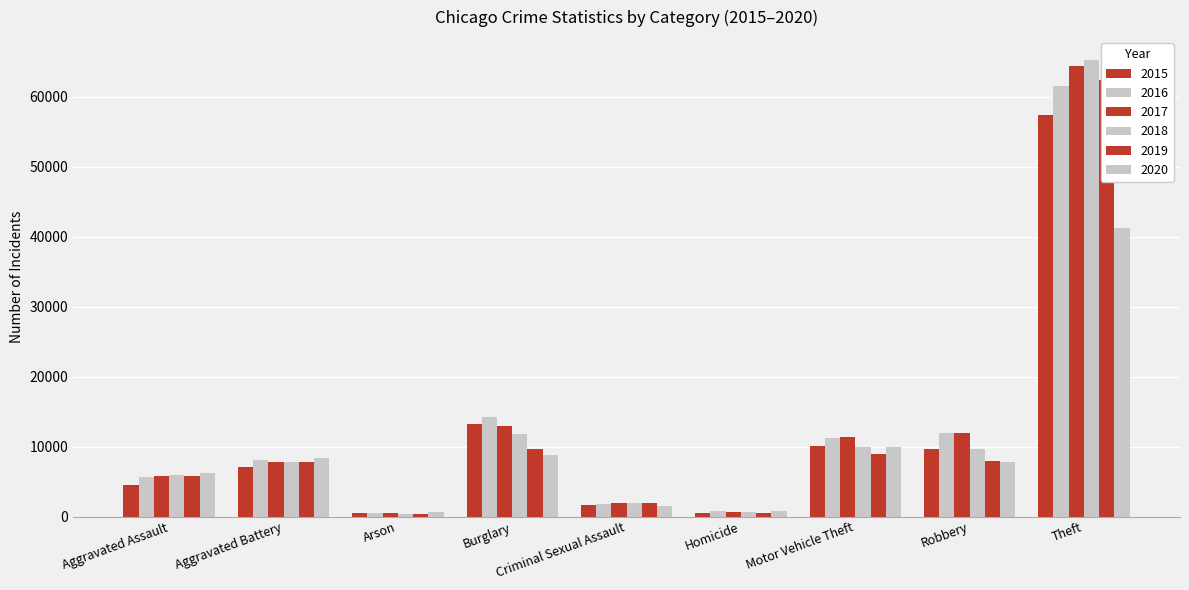

Reading left to right, transcribe all the data shown in this chart.

2015: Aggravated Assault=4480	Aggravated Battery=7018	Arson=448	Burglary=13184	Criminal Sexual Assault=1660	Homicide=496	Motor Vehicle Theft=10068	Robbery=9638	Theft=57350
2016: Aggravated Assault=5712	Aggravated Battery=8085	Arson=515	Burglary=14289	Criminal Sexual Assault=1816	Homicide=786	Motor Vehicle Theft=11286	Robbery=11960	Theft=61618
2017: Aggravated Assault=5793	Aggravated Battery=7845	Arson=444	Burglary=13001	Criminal Sexual Assault=1934	Homicide=672	Motor Vehicle Theft=11380	Robbery=11880	Theft=64380
2018: Aggravated Assault=6001	Aggravated Battery=7735	Arson=373	Burglary=11746	Criminal Sexual Assault=1969	Homicide=589	Motor Vehicle Theft=9983	Robbery=9679	Theft=65282
2019: Aggravated Assault=5840	Aggravated Battery=7857	Arson=376	Burglary=9639	Criminal Sexual Assault=1867	Homicide=498	Motor Vehicle Theft=8978	Robbery=7994	Theft=62480
2020: Aggravated Assault=6263	Aggravated Battery=8319	Arson=589	Burglary=8754	Criminal Sexual Assault=1444	Homicide=787	Motor Vehicle Theft=9955	Robbery=7855	Theft=41304